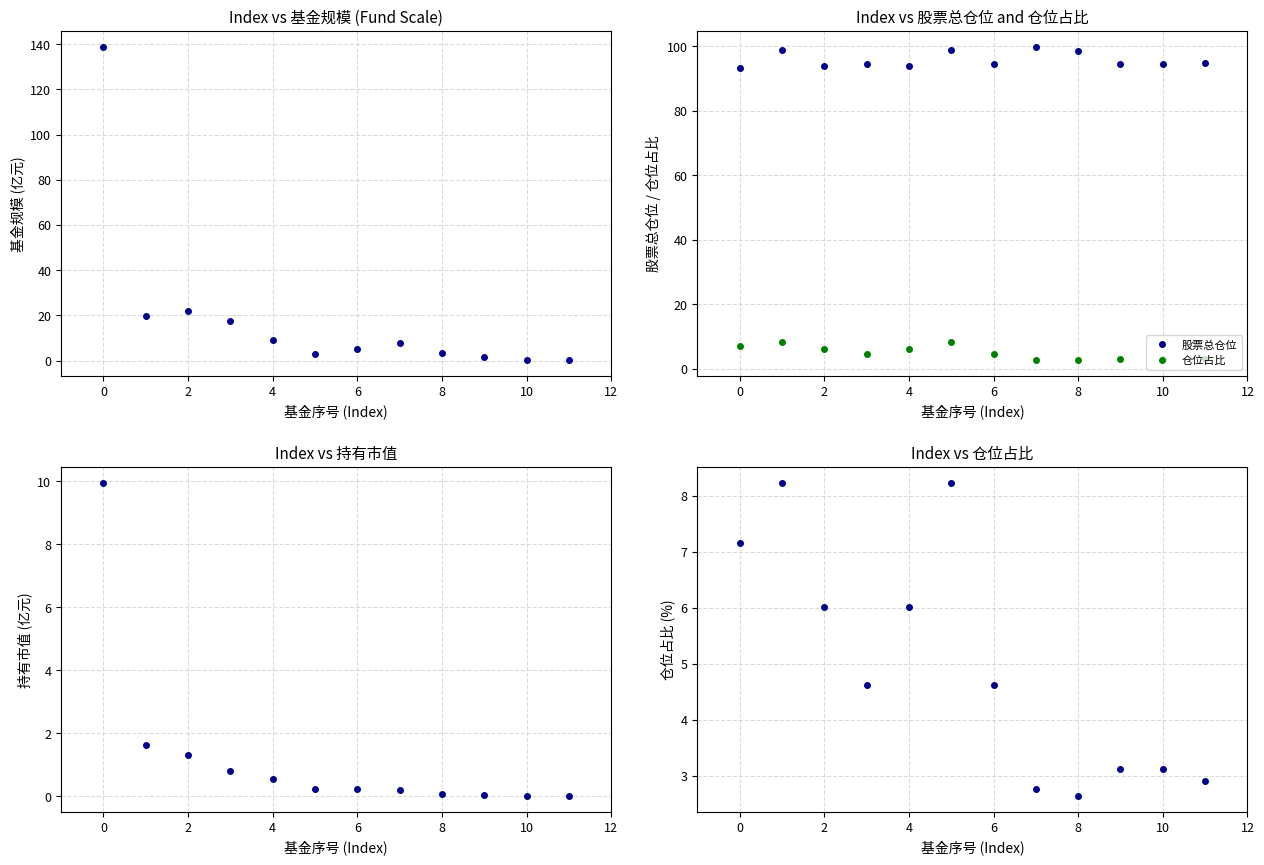

What is the average value of the 持有市值(亿元) series?

1.3